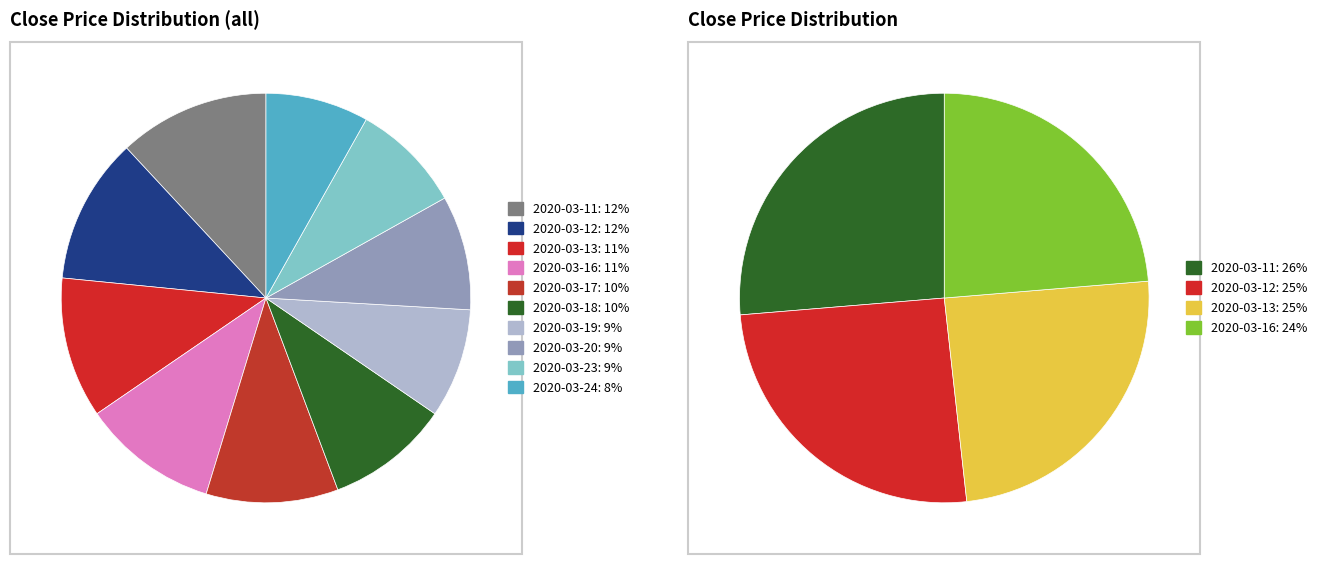

Does any single category account for the majority?

No